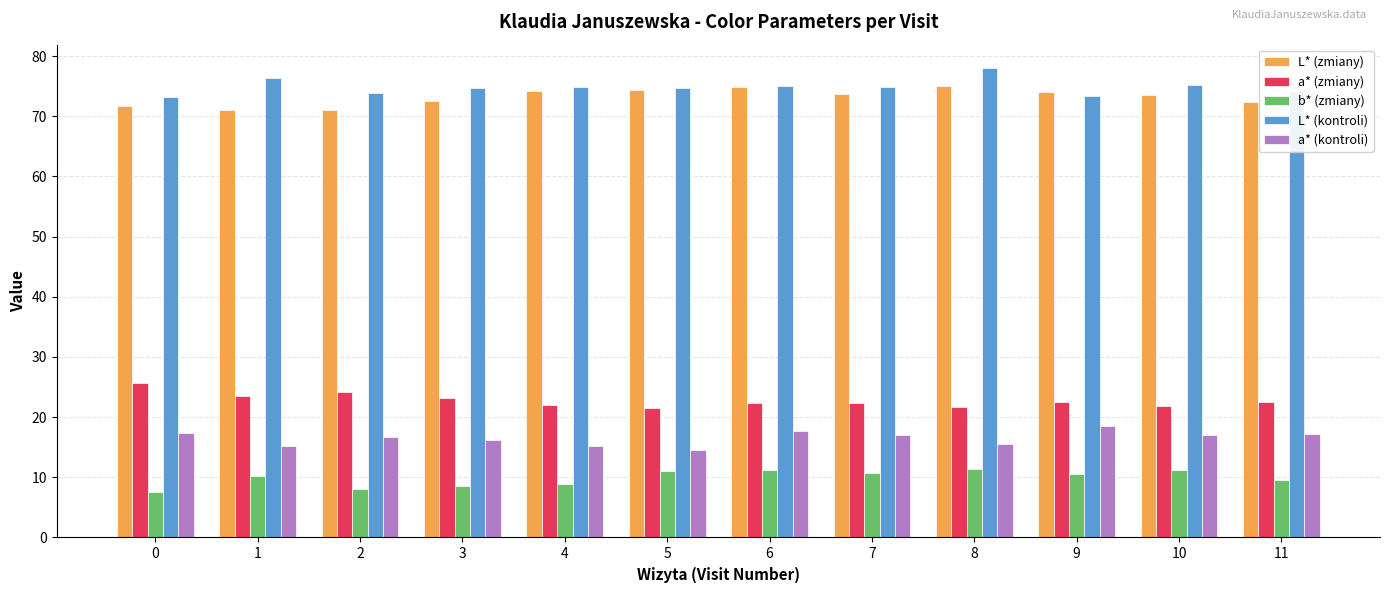

Is the value of b* (zmiany) at 8 greater than the value of a* (kontroli) at 9?

No